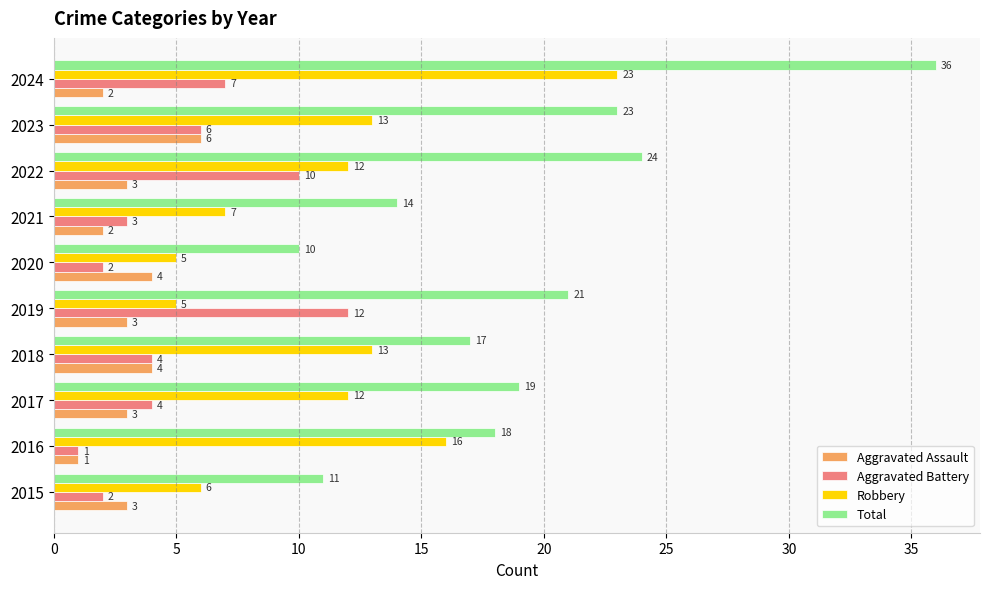

What is the highest value of the Robbery series?

23